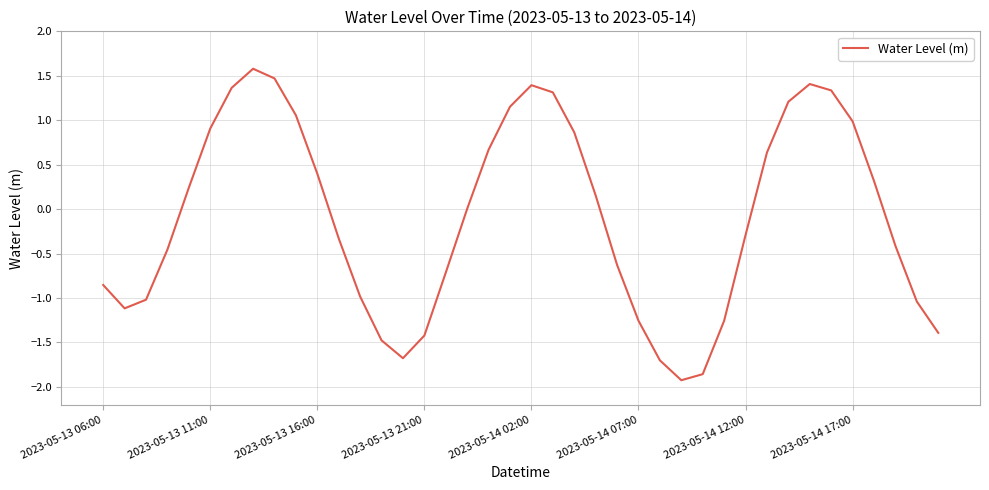

What is the maximum value shown in the chart?

1.6